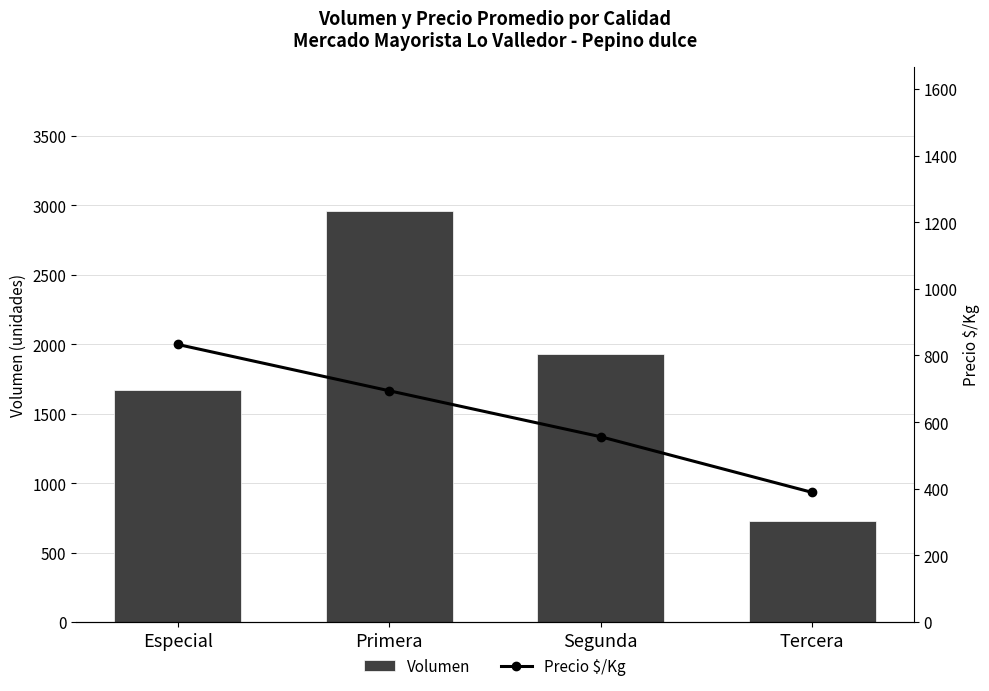

What is the maximum value shown in the chart?

2960